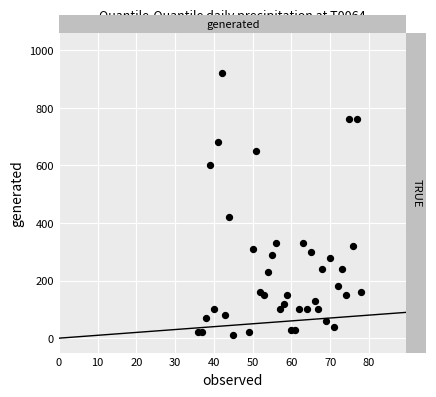

What Y value in the scatter plot is closest to 465?

420